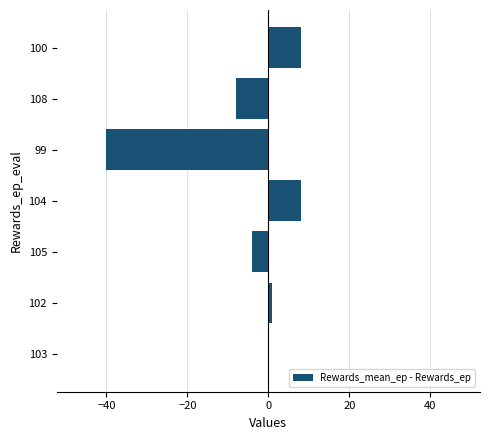

How many series are shown in this chart?

1